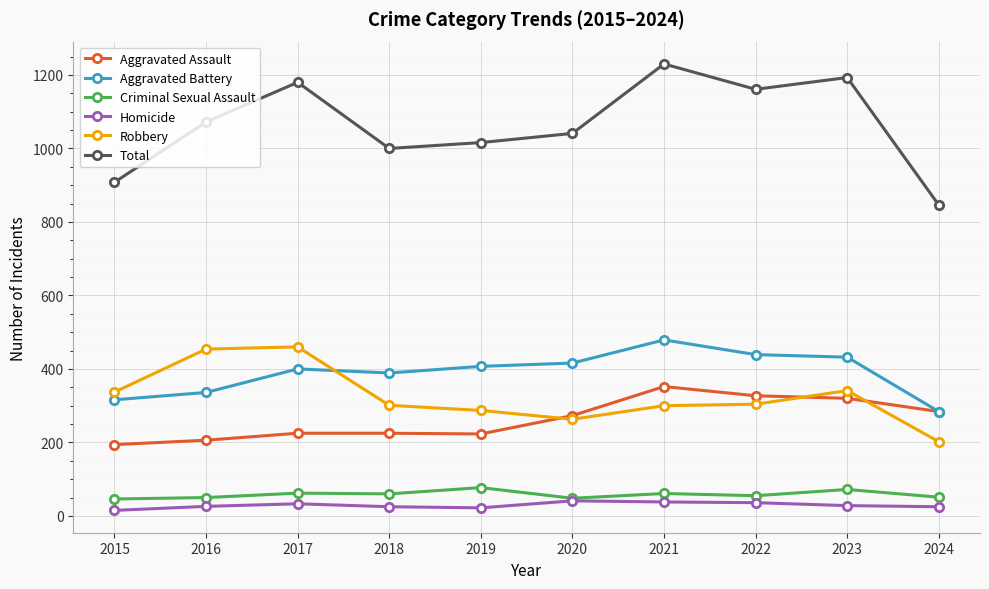

At how many categories does at least one series exceed 886?

9